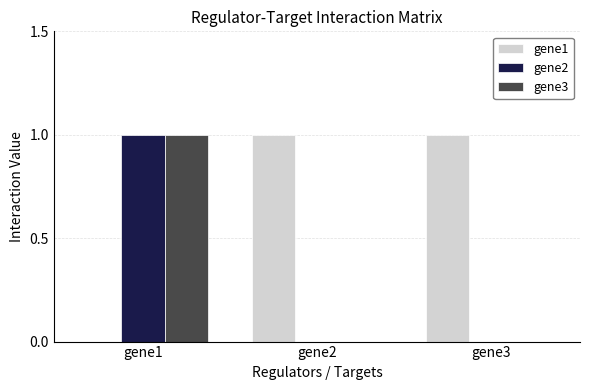

Count the number of data series in this chart.

3